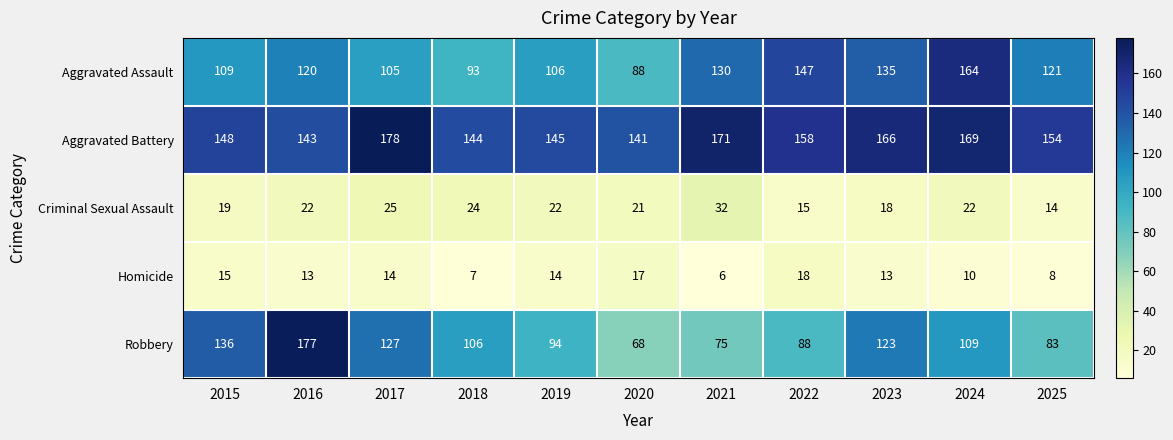

At 2016, list the series in order from smallest to largest.

Homicide, Criminal Sexual Assault, Aggravated Assault, Aggravated Battery, Robbery